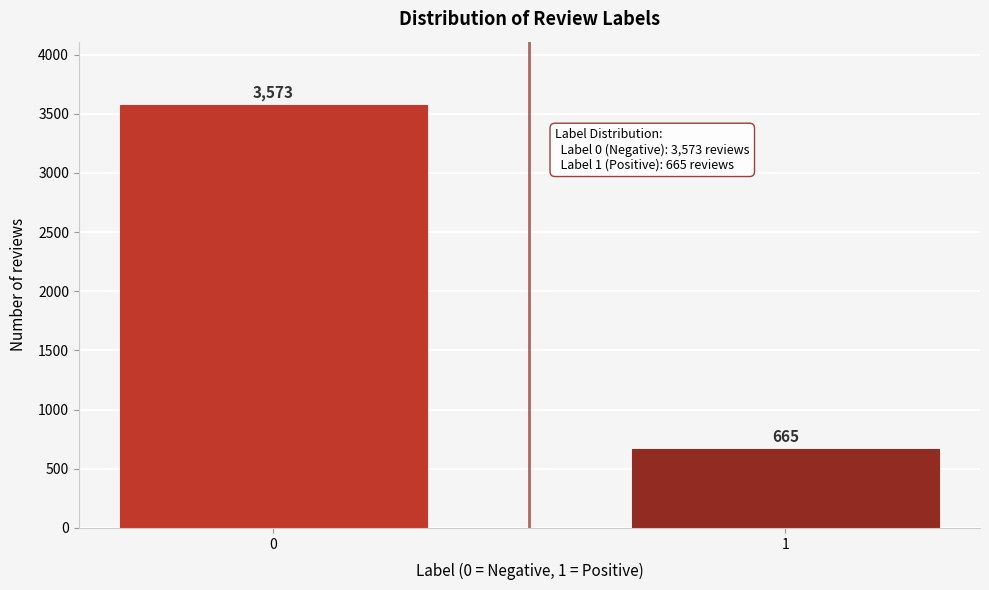

Reading right to left, extract all data points from this chart.

665	3573